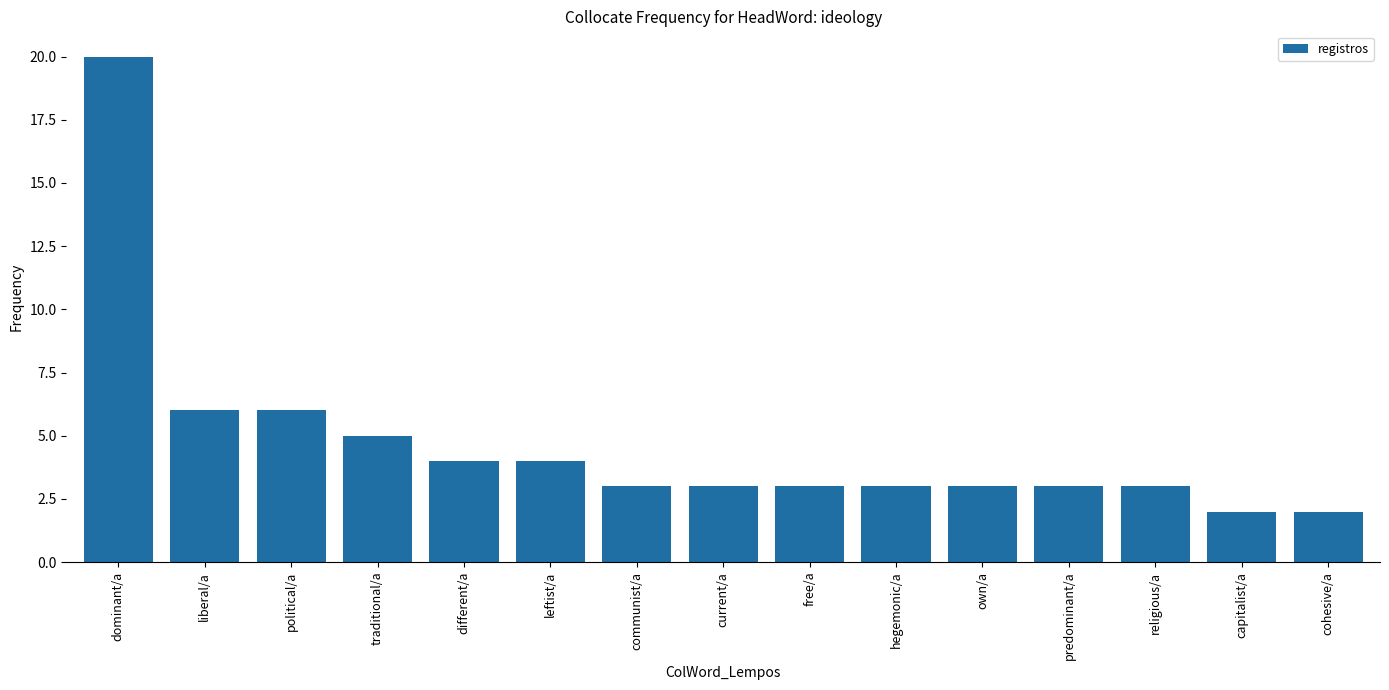

What is the value of the 4th bar from the left?

5